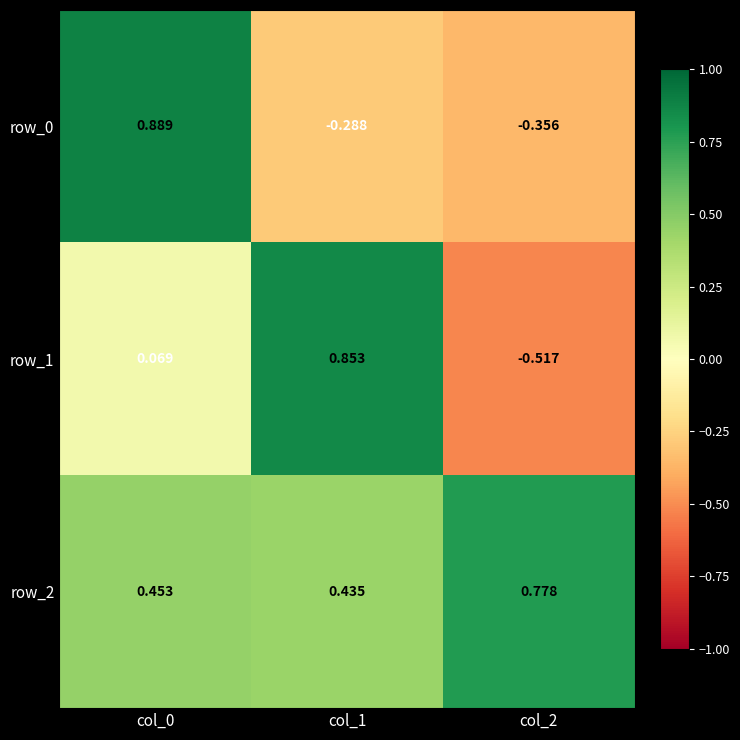

How many values in row_0 are below zero?

2